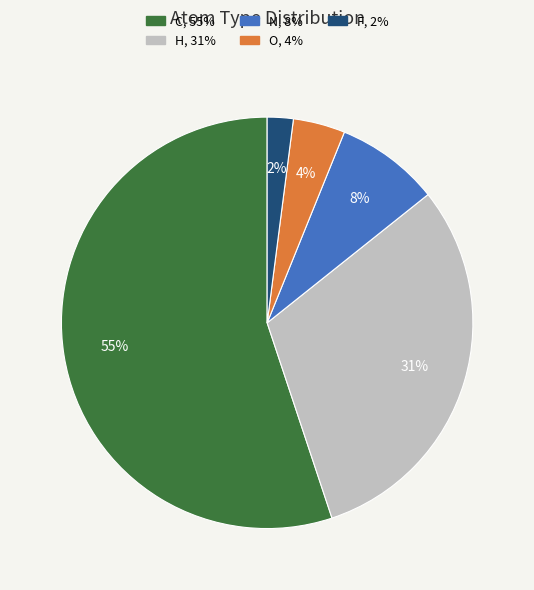

Combined, do O and C account for over 50%?

Yes